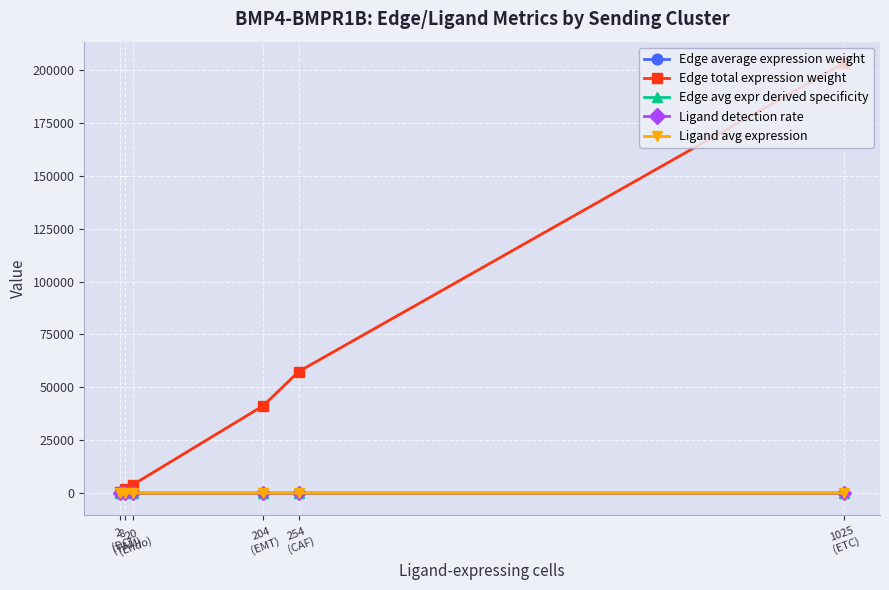

What is the difference between the highest and lowest values at 20
(Endo)?

4061.8